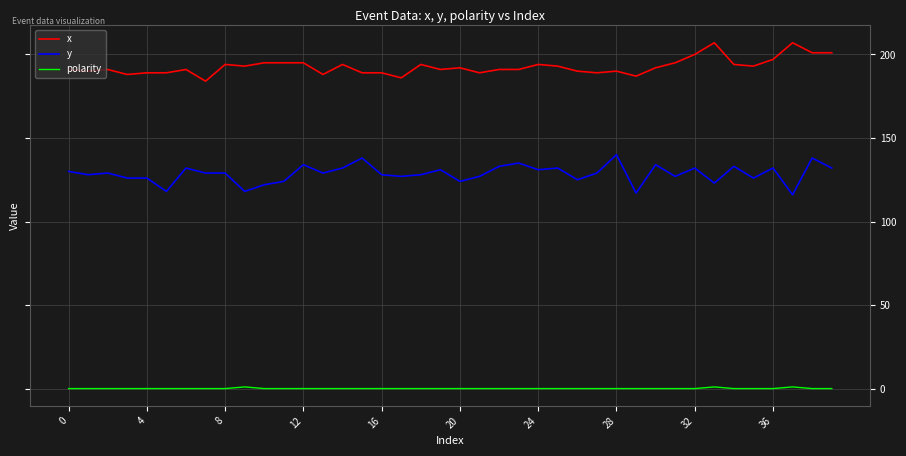

What is the lowest value of the x series?

184